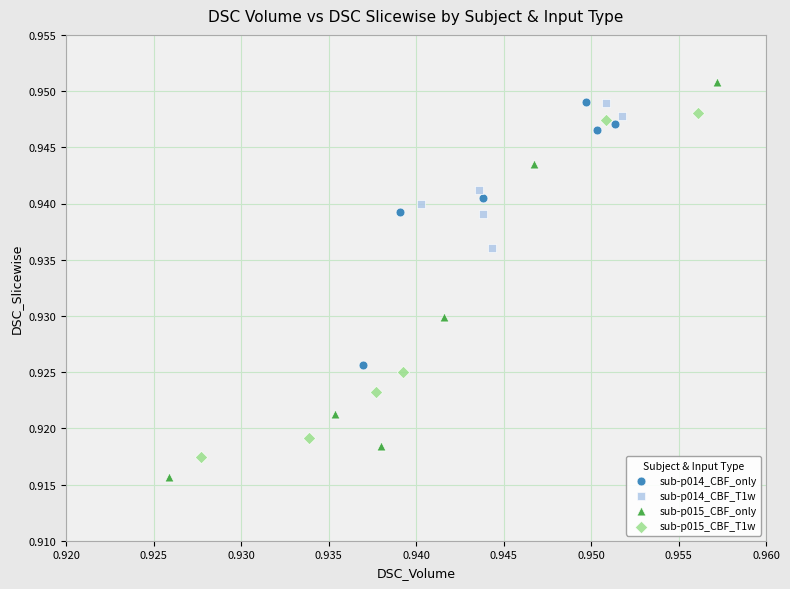

What are all the series names shown in the legend?

sub-p014_CBF_only, sub-p014_CBF_T1w, sub-p015_CBF_only, sub-p015_CBF_T1w